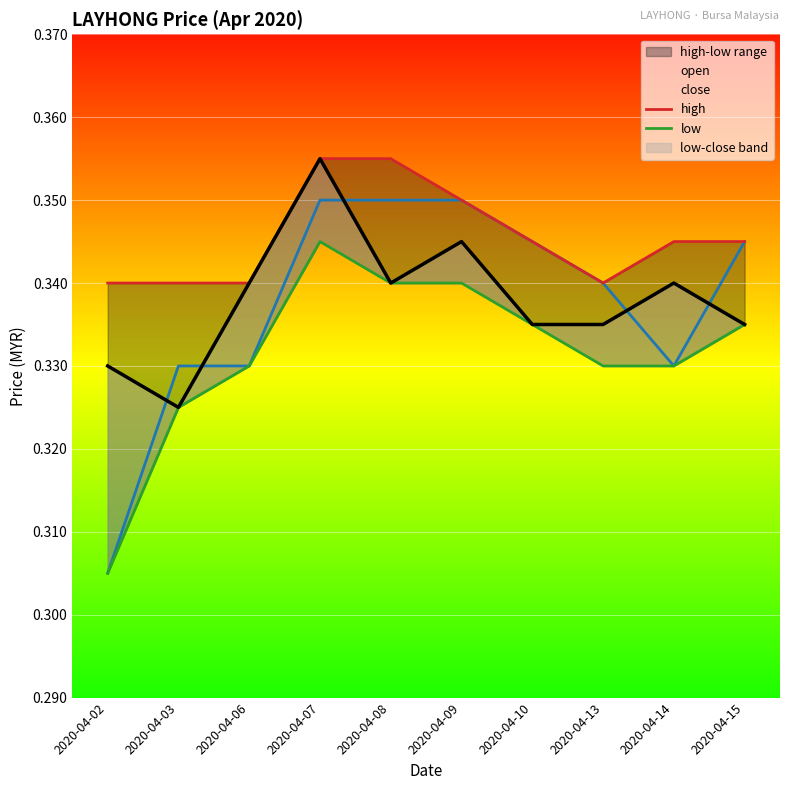

Which series has the widest spread of values?

open